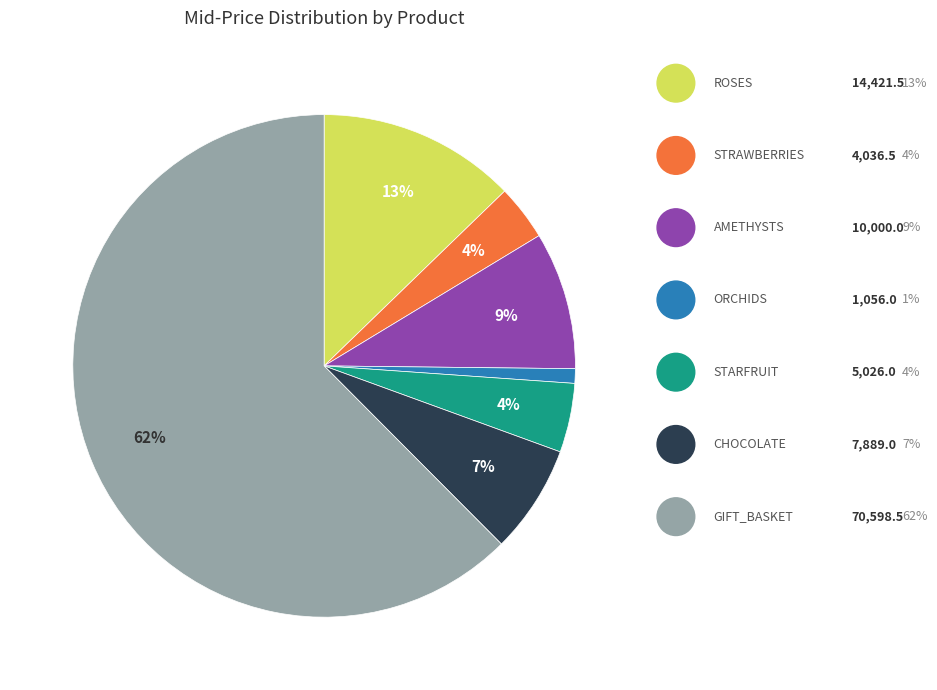

Is there a majority slice in this chart?

Yes